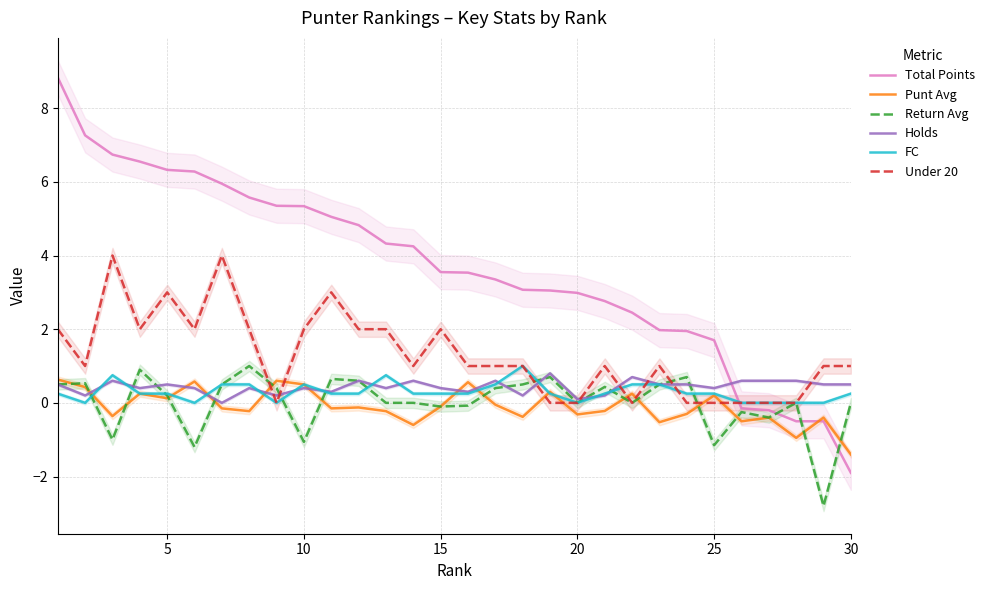

Which series has the largest total across all categories?

Total Points